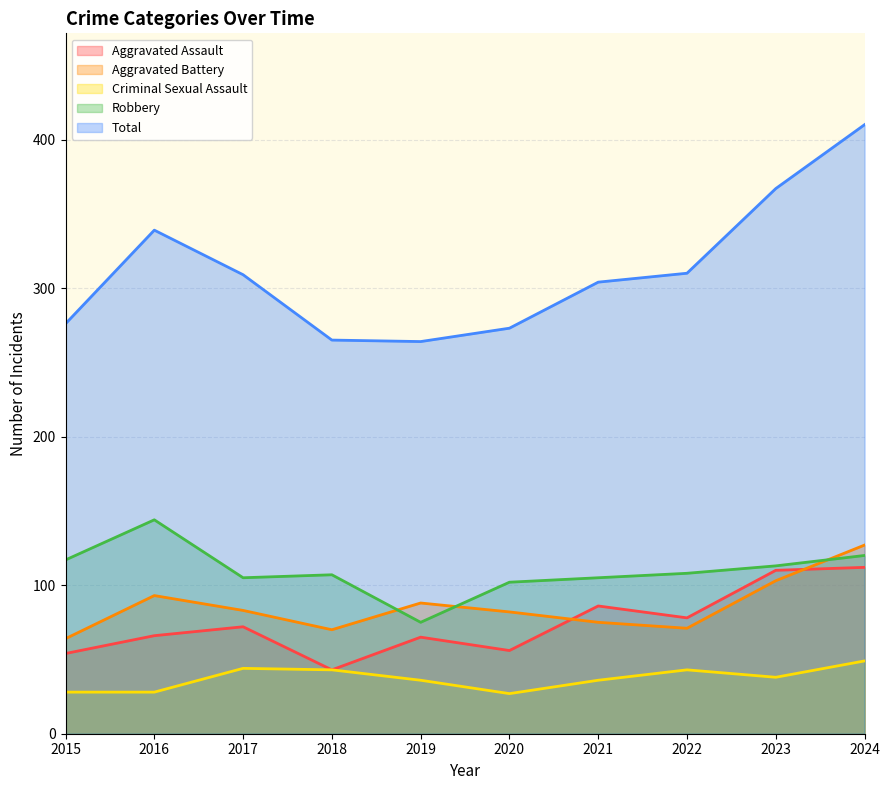

How many interior local peaks does the Criminal Sexual Assault series have?

2